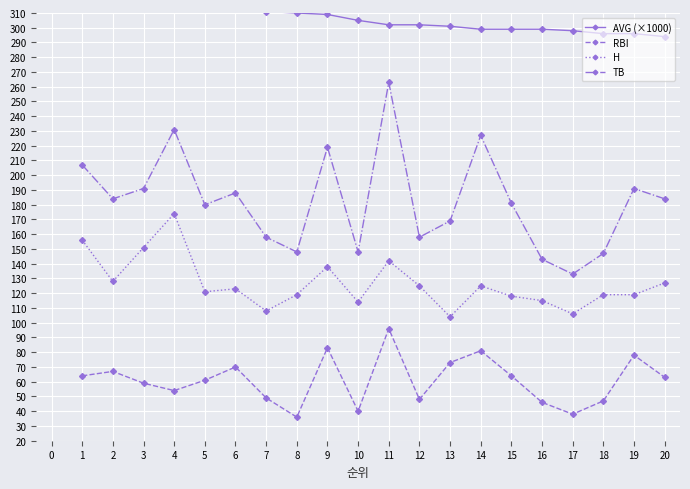

True or false: AVG (×1000) and TB cross at least once.

False